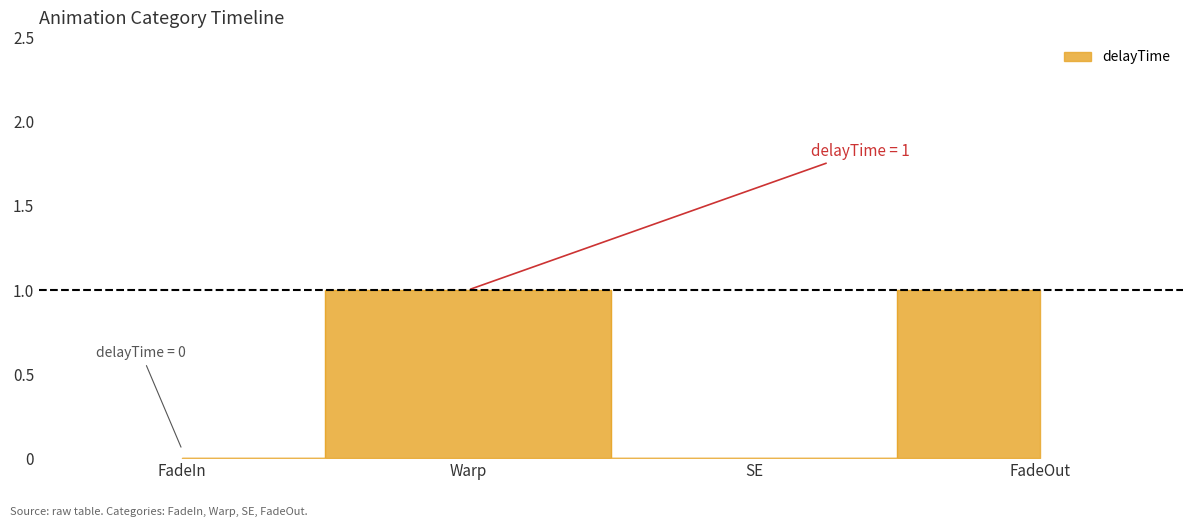

List the labels in order of value, largest first.

Warp, FadeOut, FadeIn, SE